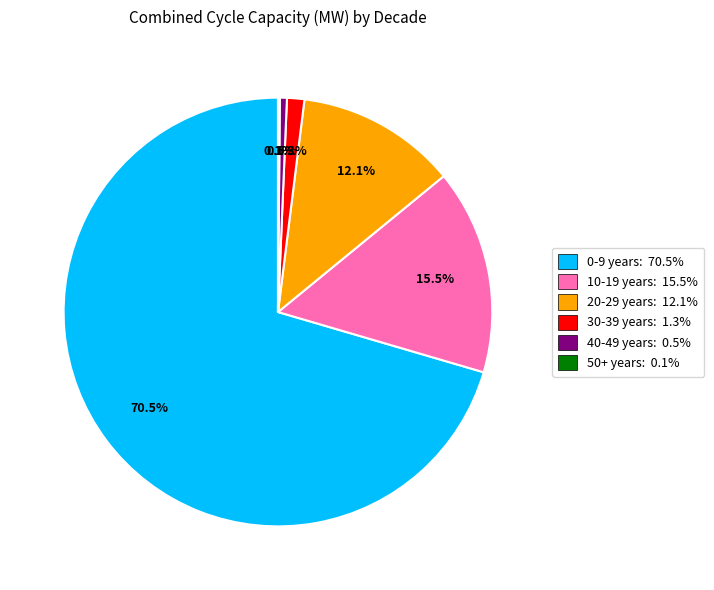

What percentage is NOT represented by 0-9 years: 70.5%?

29.5%